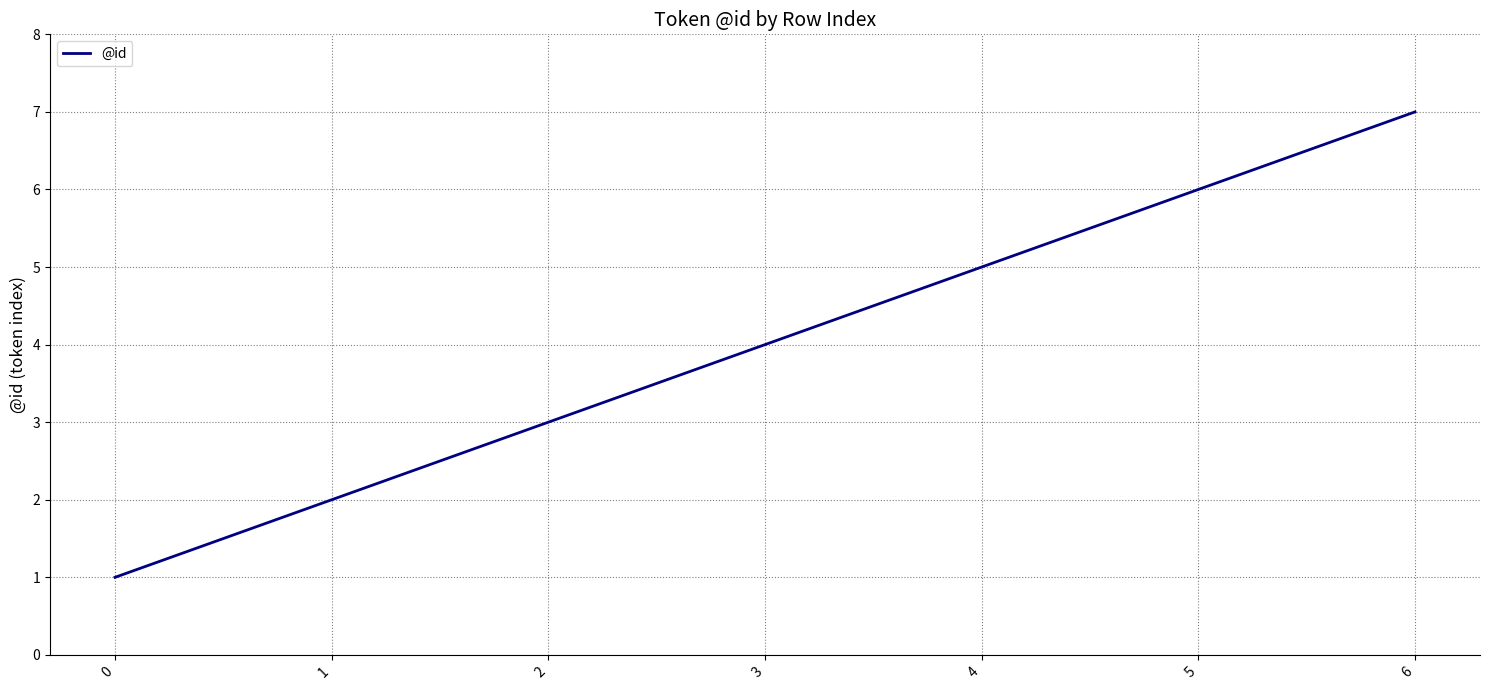

What is the sum of the values at 3 and 4?

9